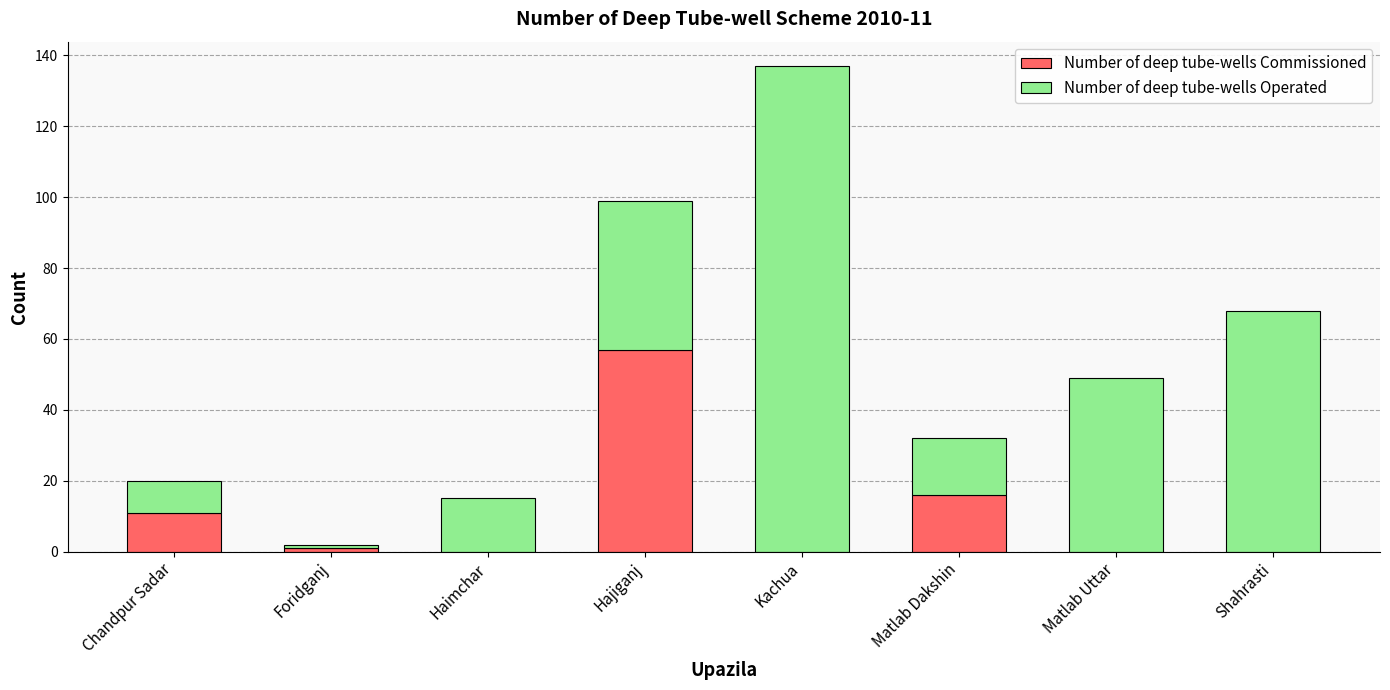

At which category is the sum across all series the highest?

Kachua